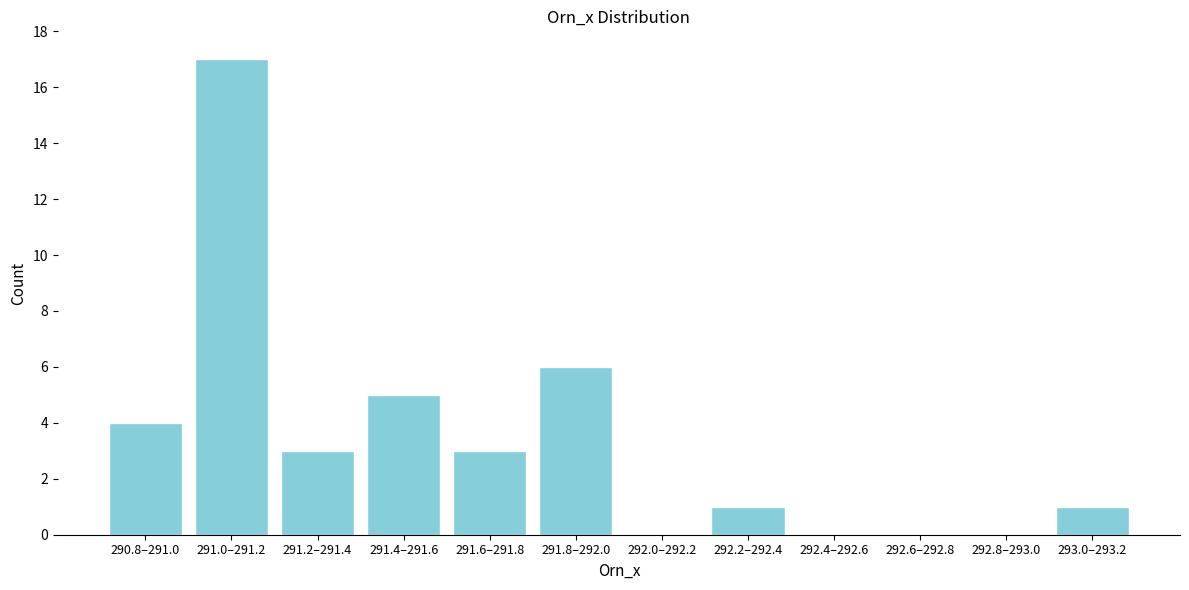

Reading left to right, transcribe all the data shown in this chart.

290.8–291.0=4	291.0–291.2=17	291.2–291.4=3	291.4–291.6=5	291.6–291.8=3	291.8–292.0=6	292.0–292.2=0	292.2–292.4=1	292.4–292.6=0	292.6–292.8=0	292.8–293.0=0	293.0–293.2=1